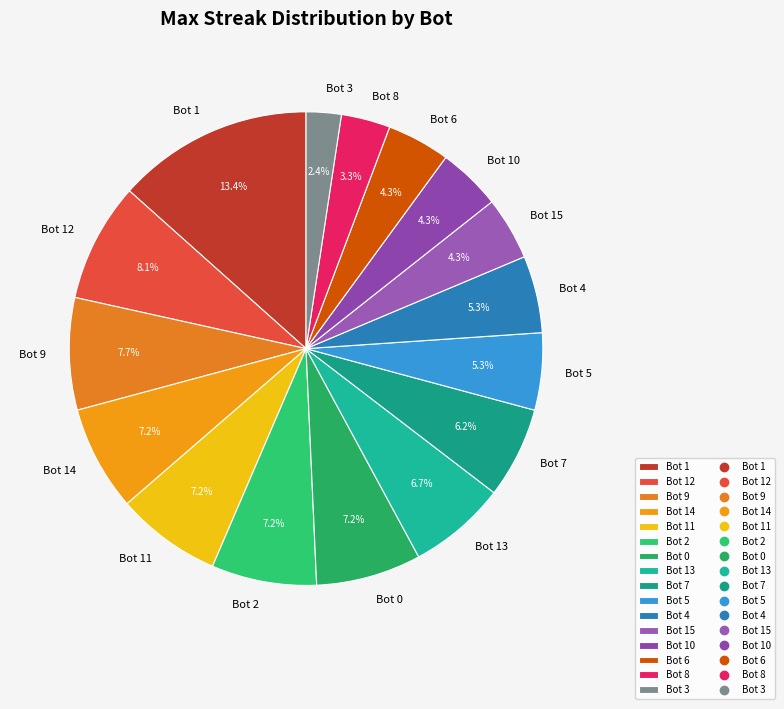

Count the number of slices in the pie.

16